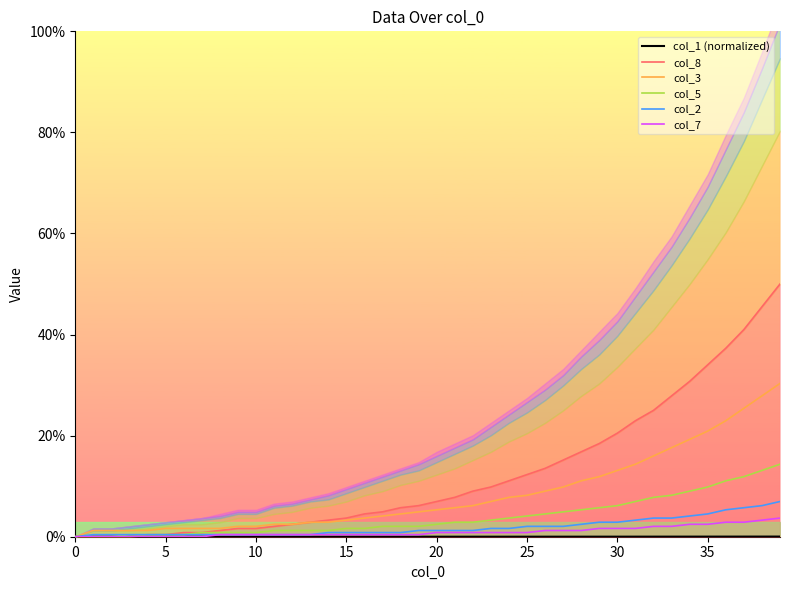

At how many categories does at least one series exceed 16?

12